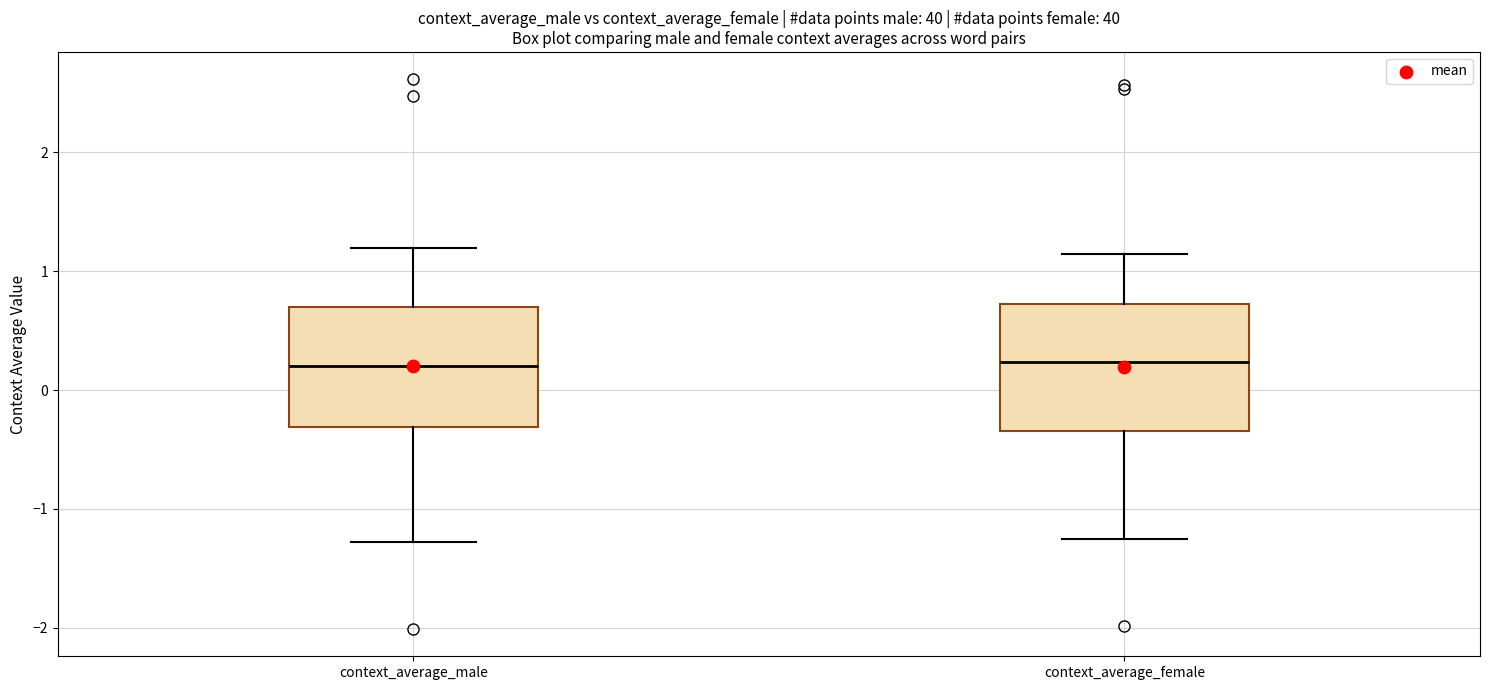

Where is the upper edge of the box for context_average_male on the y-axis? The values are not printed on the chart, so give them approximately, as read against the axis.

0.7